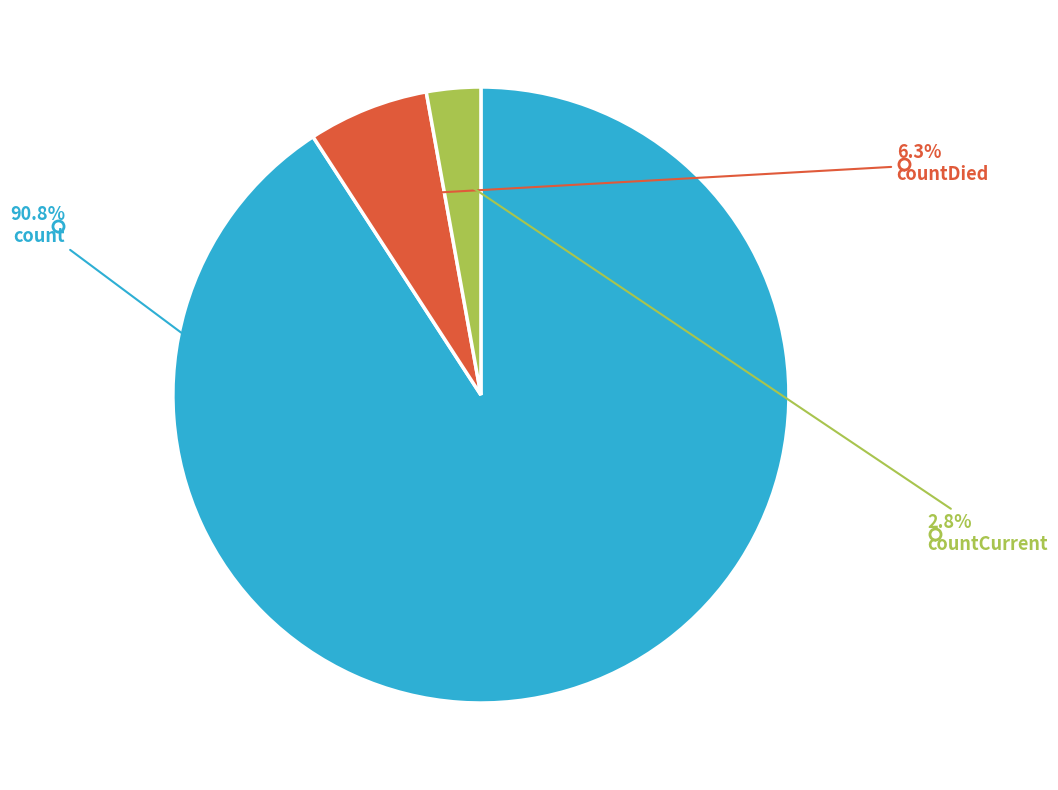

Is there a majority slice in this chart?

Yes